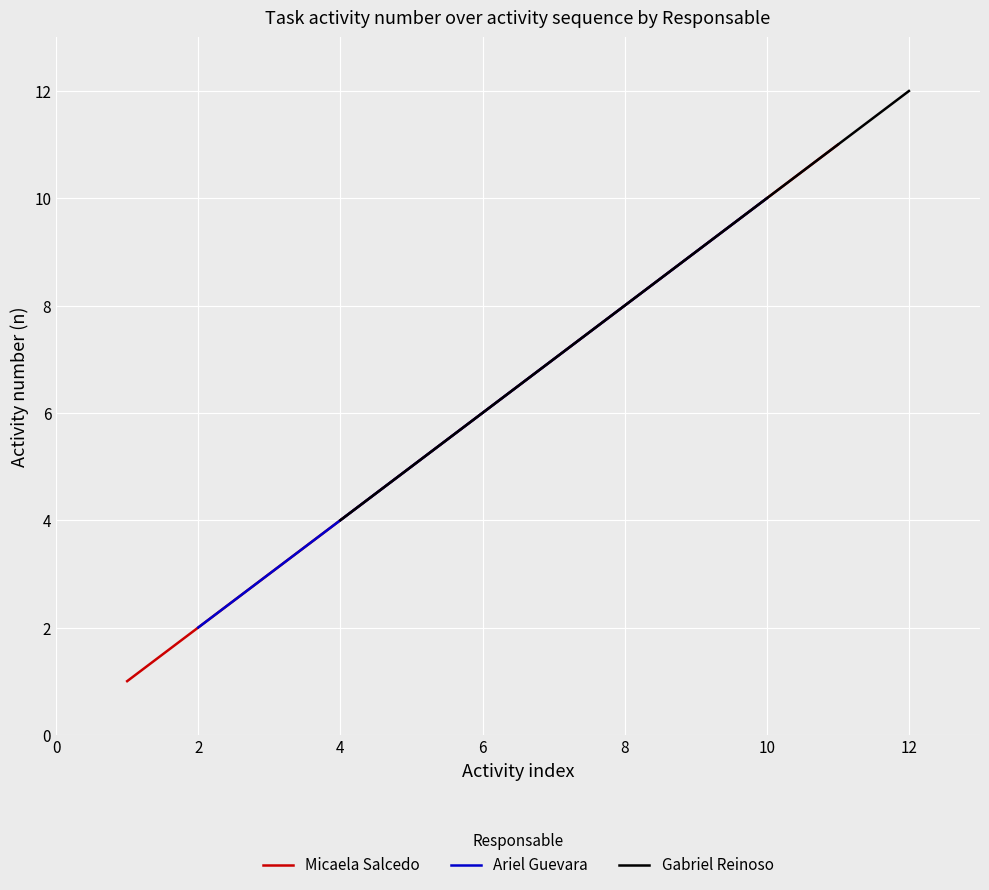

Which series ends up on top after the final intersection of Gabriel Reinoso and Micaela Salcedo?

Gabriel Reinoso